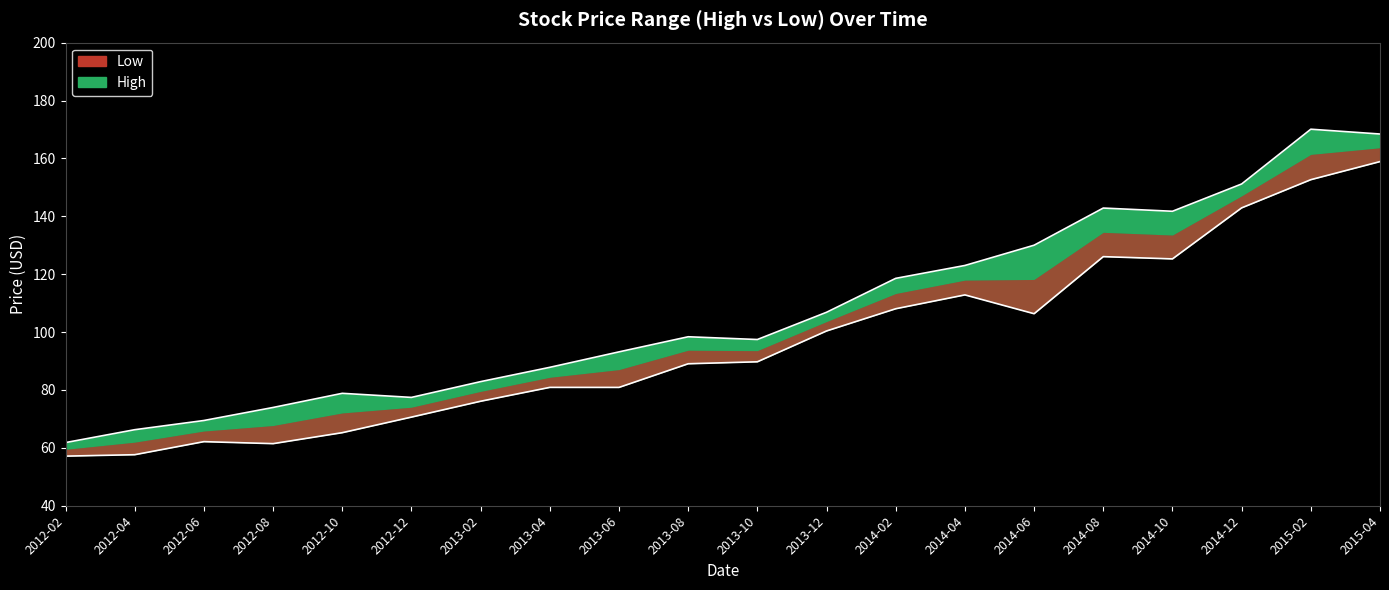

The value of High at 2014-12 is 270.0. True or false?

False